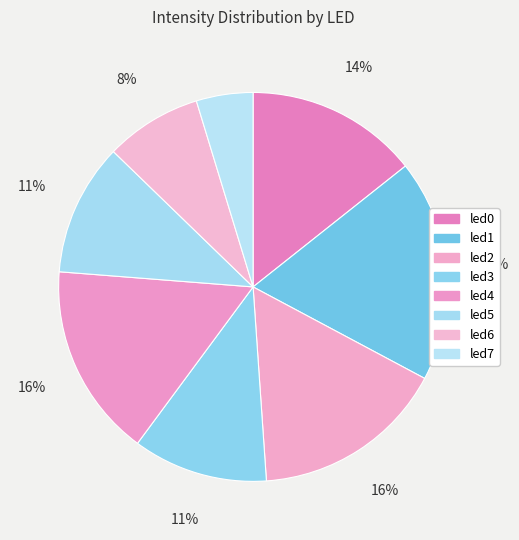

What percentage is the led3 slice, to the nearest percent?

11%